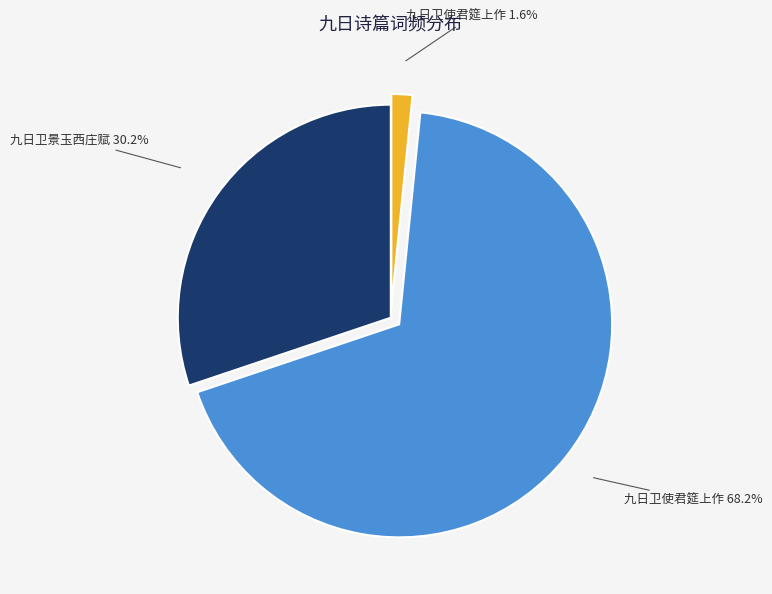

Is there a majority slice in this chart?

Yes